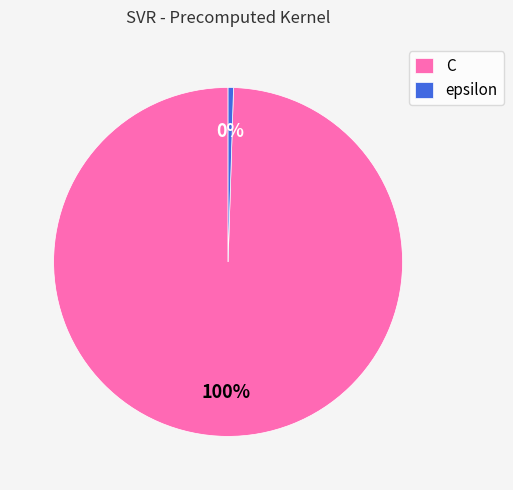

True or false: C accounts for 86% of the total.

False